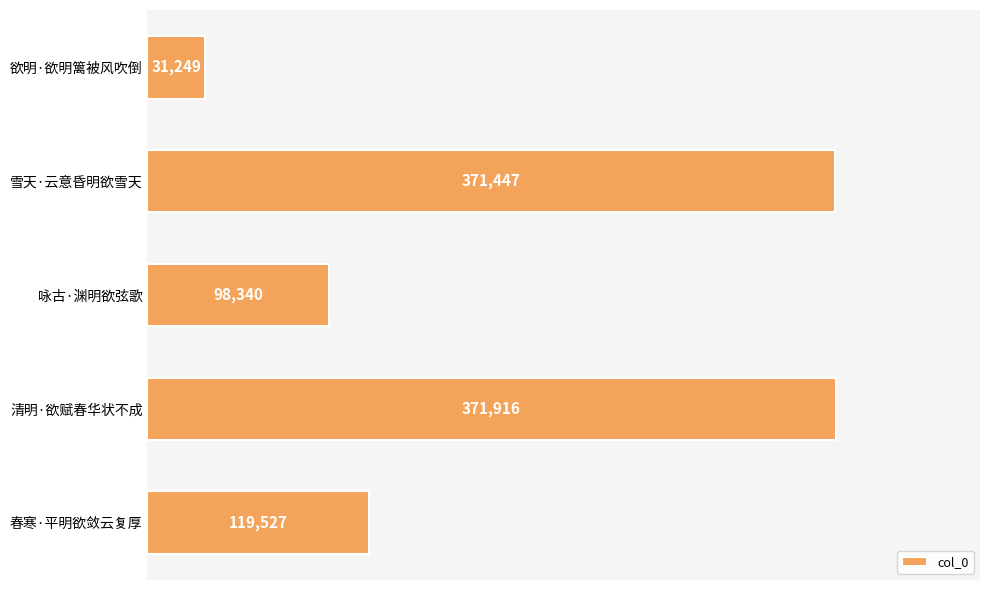

How many data points are less than 119527?

2